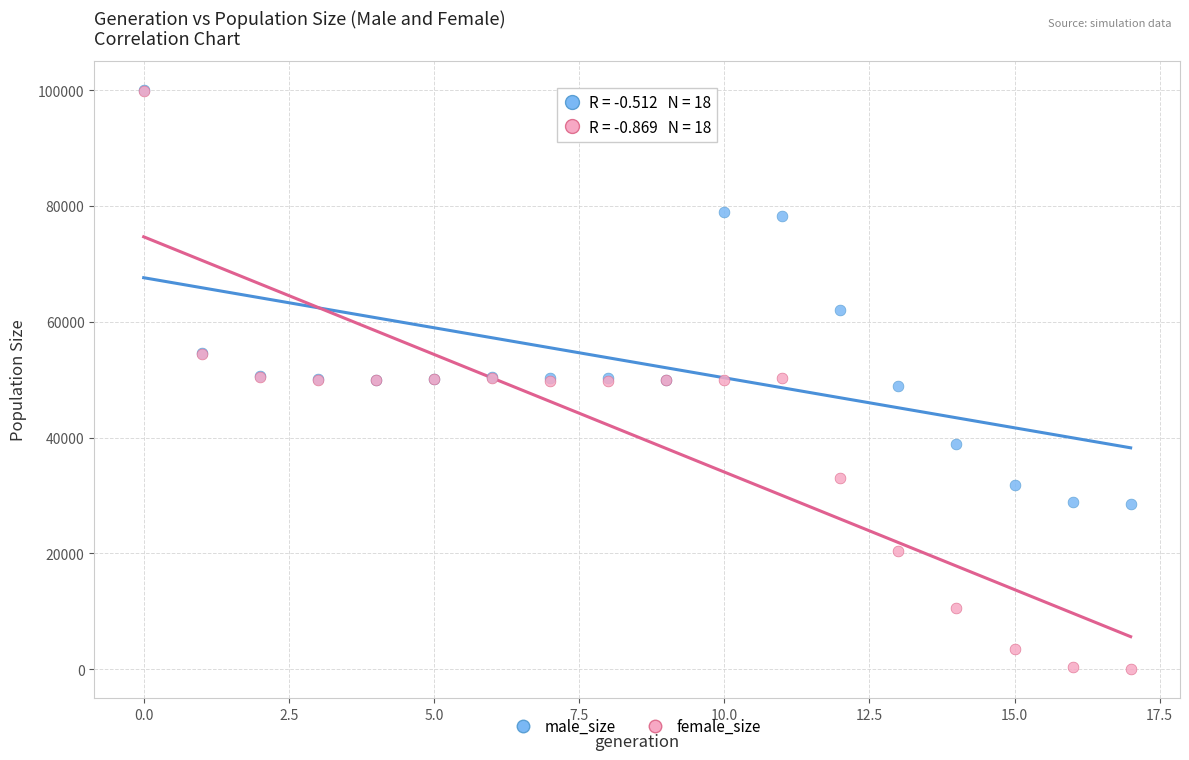

What are all the series names shown in the legend?

male_size, female_size